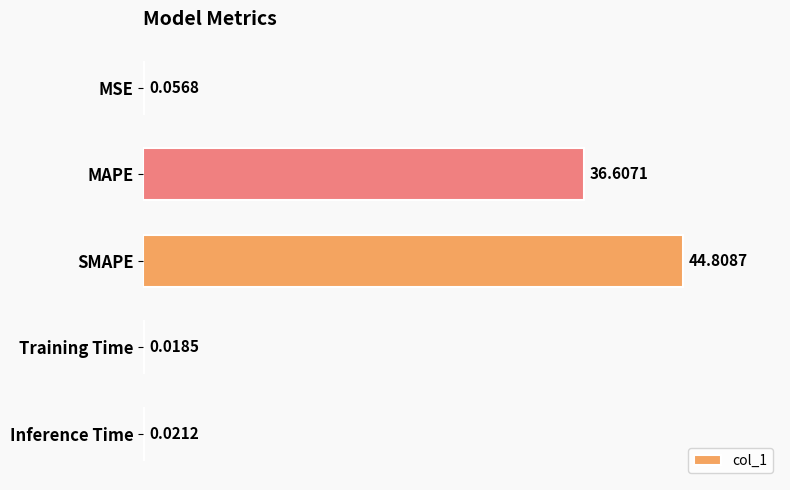

What is the greatest value displayed?

44.8